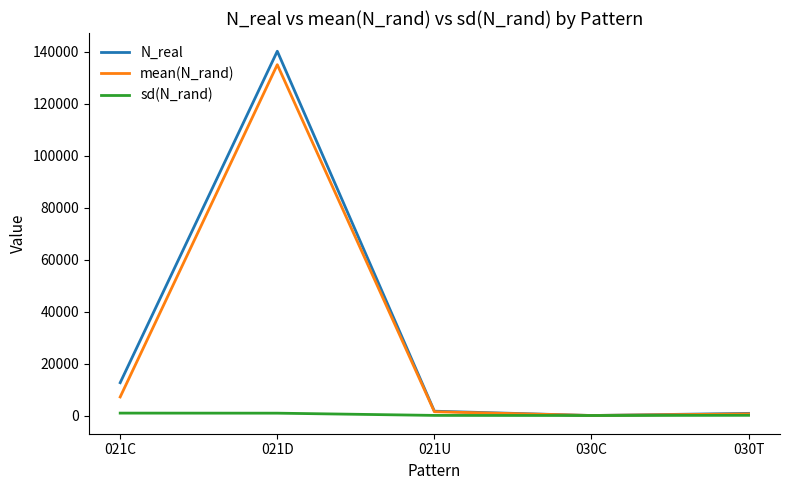

At which category is the sum across all series the highest?

021D